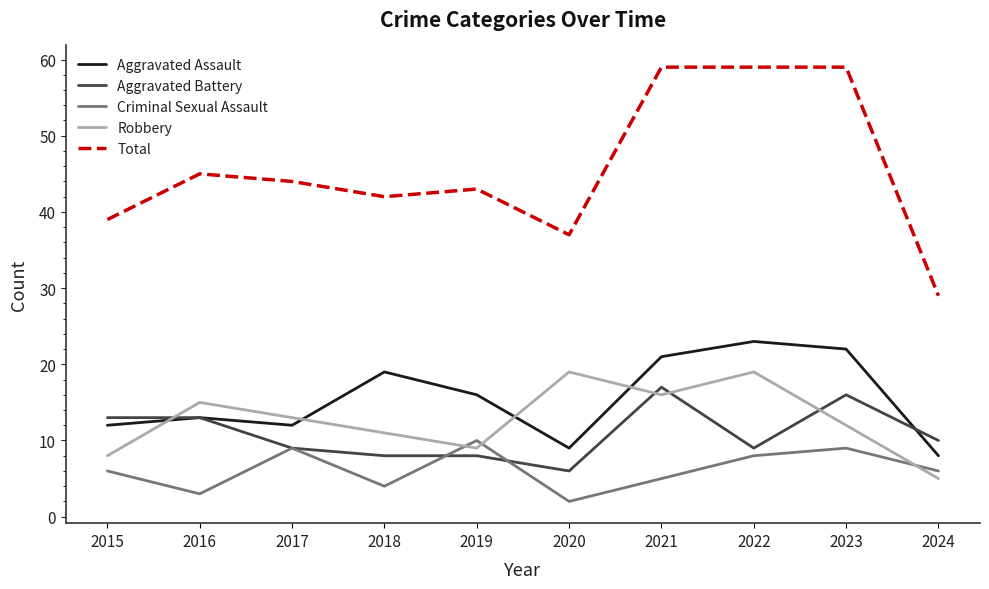

What is the spread (max minus min) of values at 2019?

35